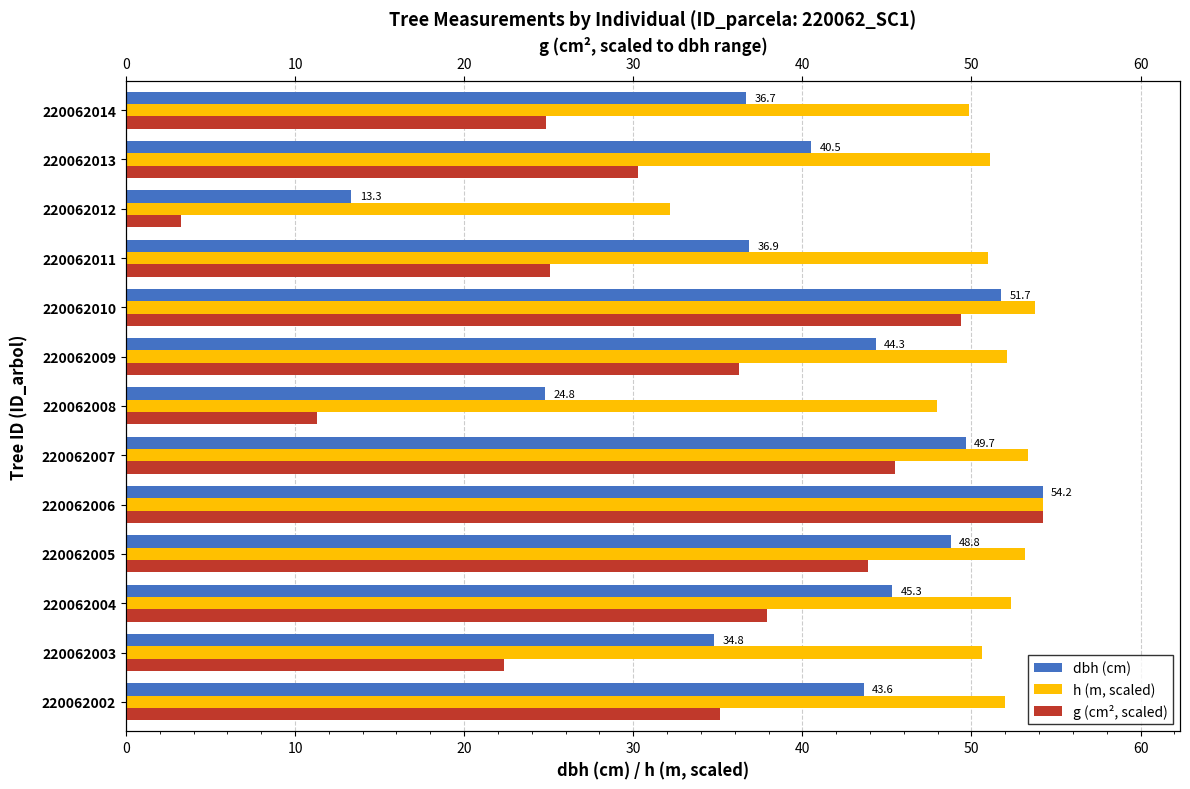

What is the average value of the dbh (cm) series?

40.4